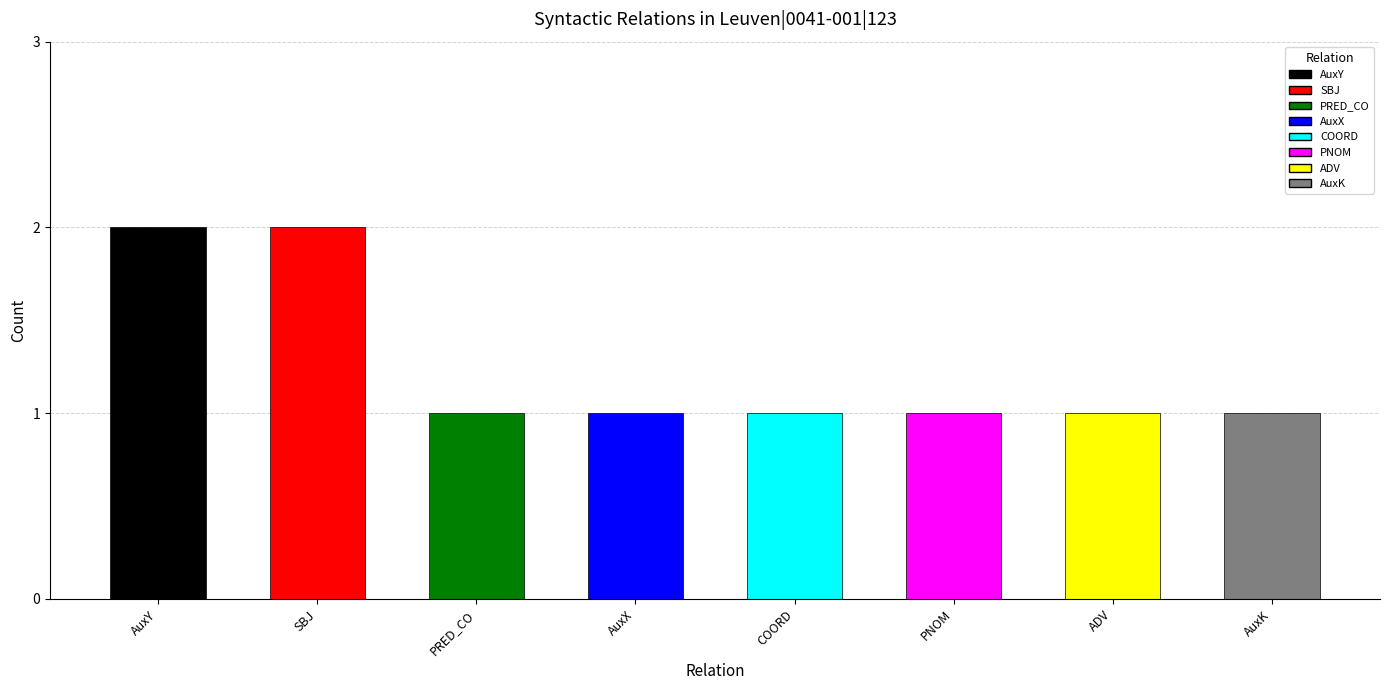

How many bars are there in total?

8